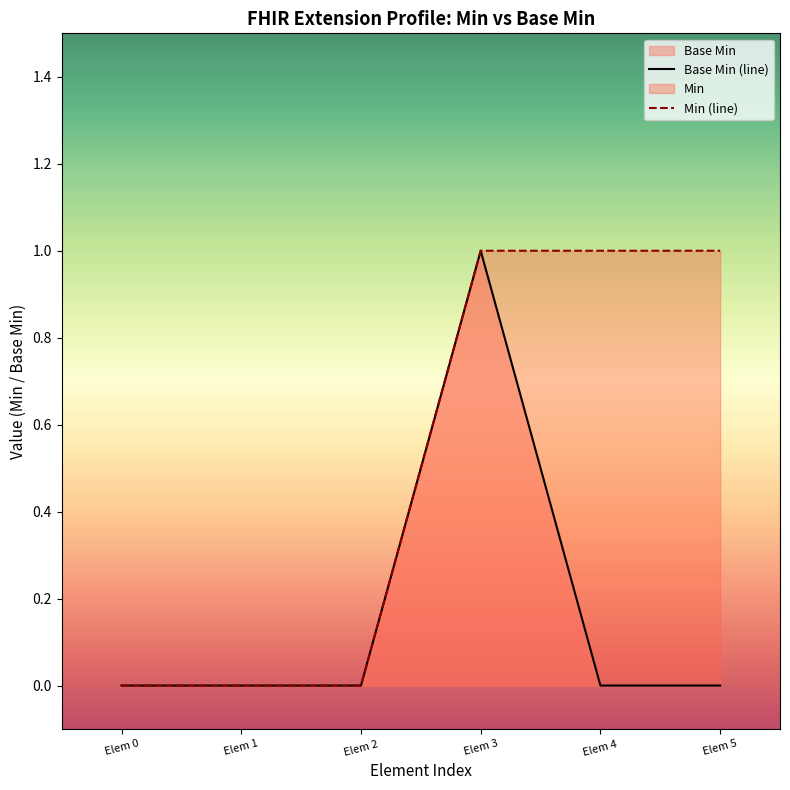

Reading left to right, list all the values displayed in this chart.

Base Min (line): Elem 0=0	Elem 1=0	Elem 2=0	Elem 3=1	Elem 4=0	Elem 5=0
Min (line): Elem 0=0	Elem 1=0	Elem 2=0	Elem 3=1	Elem 4=1	Elem 5=1